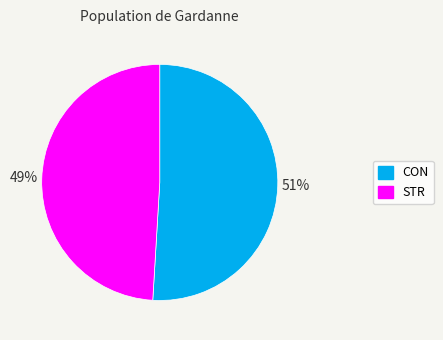

True or false: STR accounts for 49% of the total.

True